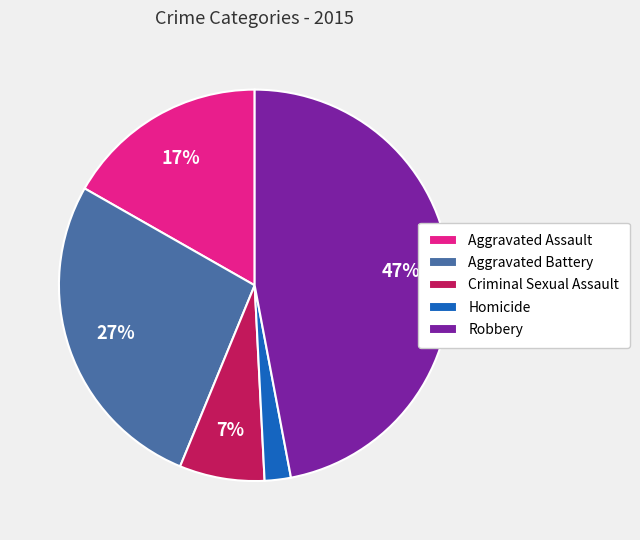

True or false: Robbery accounts for 52% of the total.

False